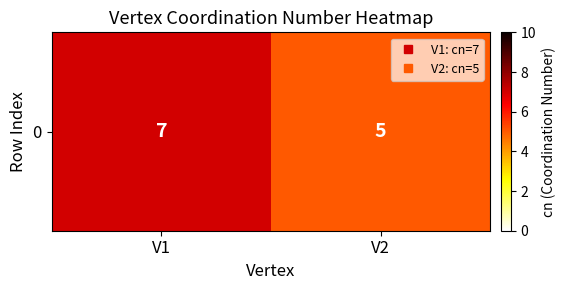

Is it true that the value at V2 is 5?

True